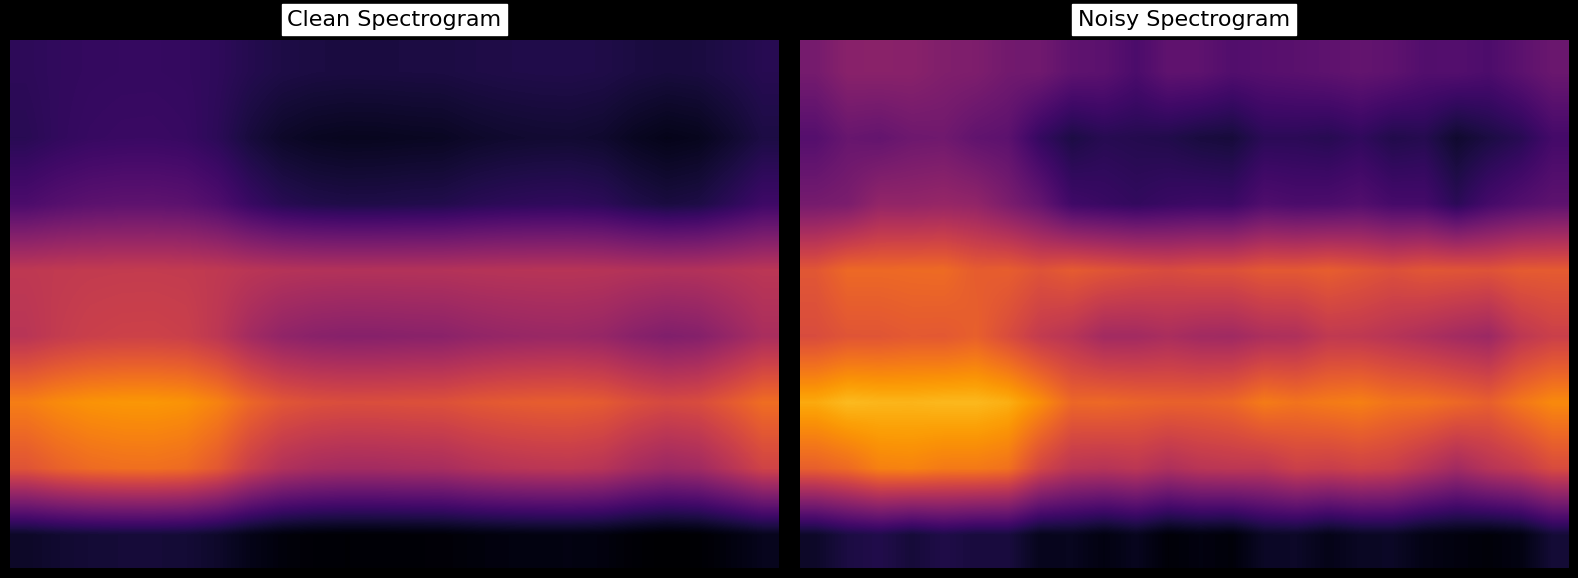

What is the spread (max minus min) of values at 22?

0.7